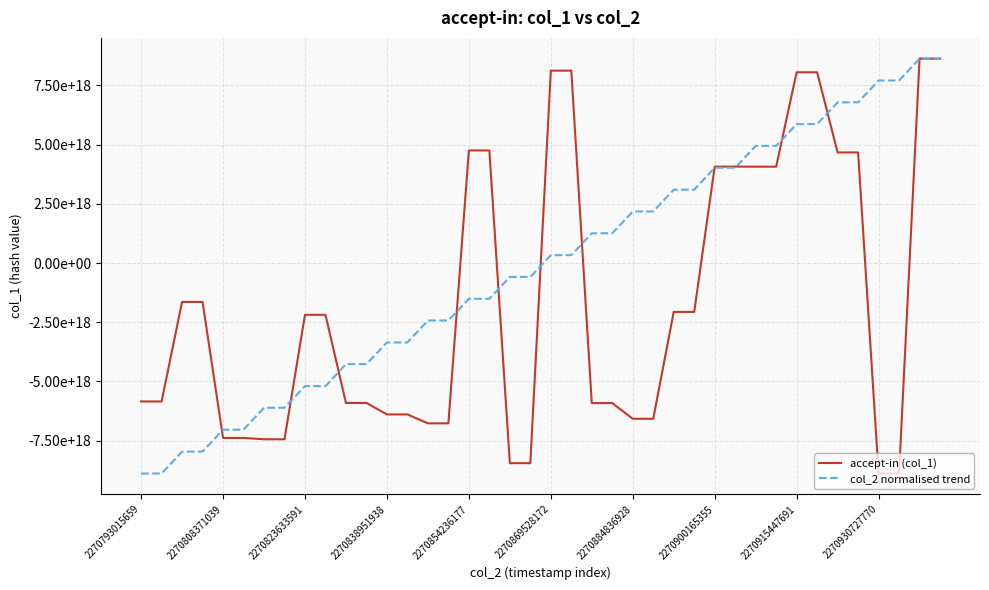

Which series has the largest total across all categories?

col_2 normalised trend